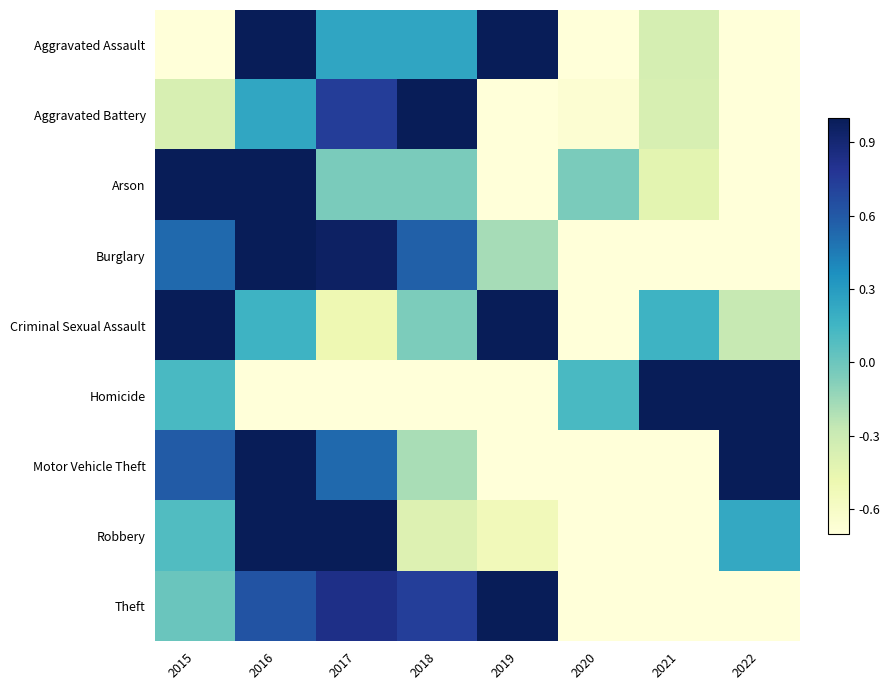

Reading left to right, extract all data points from this chart.

Aggravated Assault: 2015=-1.0	2016=1.0	2017=0.2	2018=0.2	2019=1.0	2020=-0.7	2021=-0.3	2022=-0.9
Aggravated Battery: 2015=-0.4	2016=0.2	2017=0.7	2018=1.0	2019=-1.0	2020=-0.7	2021=-0.4	2022=-0.8
Arson: 2015=1.0	2016=1.0	2017=-0.0	2018=-0.0	2019=-0.8	2020=-0.0	2021=-0.4	2022=-1.0
Burglary: 2015=0.5	2016=1.0	2017=1.0	2018=0.6	2019=-0.2	2020=-0.9	2021=-1.0	2022=-1.0
Criminal Sexual Assault: 2015=1.0	2016=0.2	2017=-0.5	2018=-0.1	2019=1.0	2020=-1.0	2021=0.2	2022=-0.3
Homicide: 2015=0.1	2016=-0.8	2017=-0.8	2018=-0.8	2019=-0.8	2020=0.1	2021=1.0	2022=1.0
Motor Vehicle Theft: 2015=0.6	2016=1.0	2017=0.5	2018=-0.2	2019=-0.8	2020=-1.0	2021=-1.0	2022=1.0
Robbery: 2015=0.1	2016=1.0	2017=1.0	2018=-0.4	2019=-0.5	2020=-1.0	2021=-1.0	2022=0.2
Theft: 2015=0.0	2016=0.6	2017=0.8	2018=0.7	2019=1.0	2020=-0.9	2021=-1.0	2022=-0.8